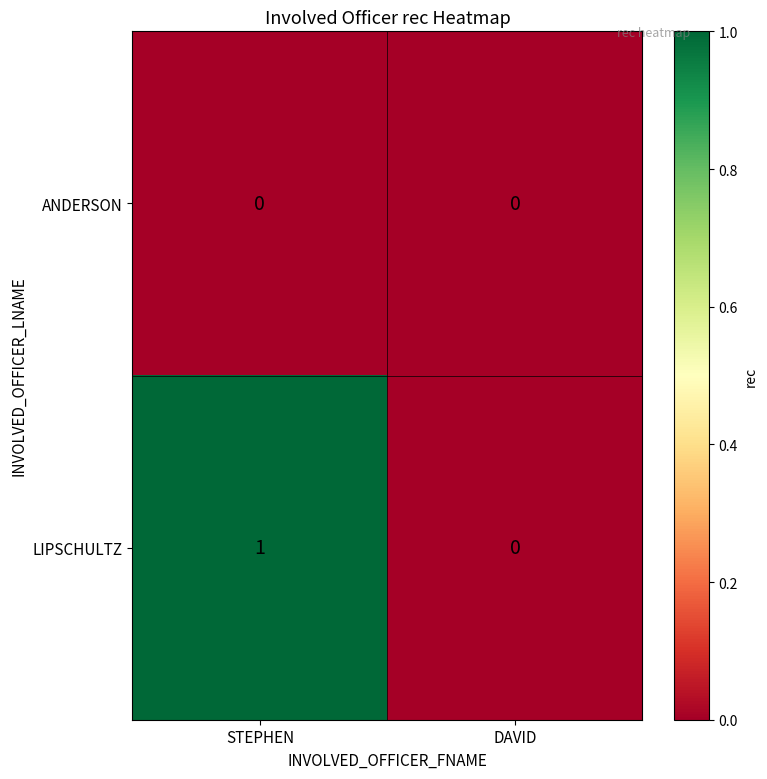

Which category has the highest value across all series?

STEPHEN